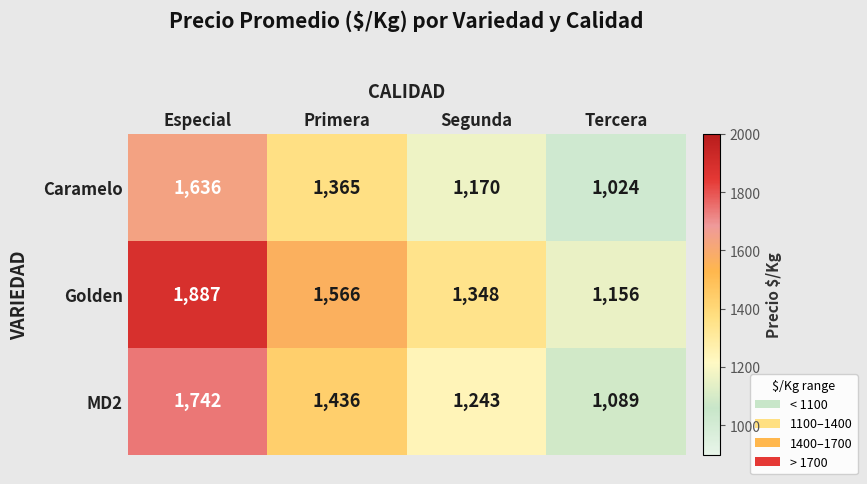

How many categories are shown in the chart?

4